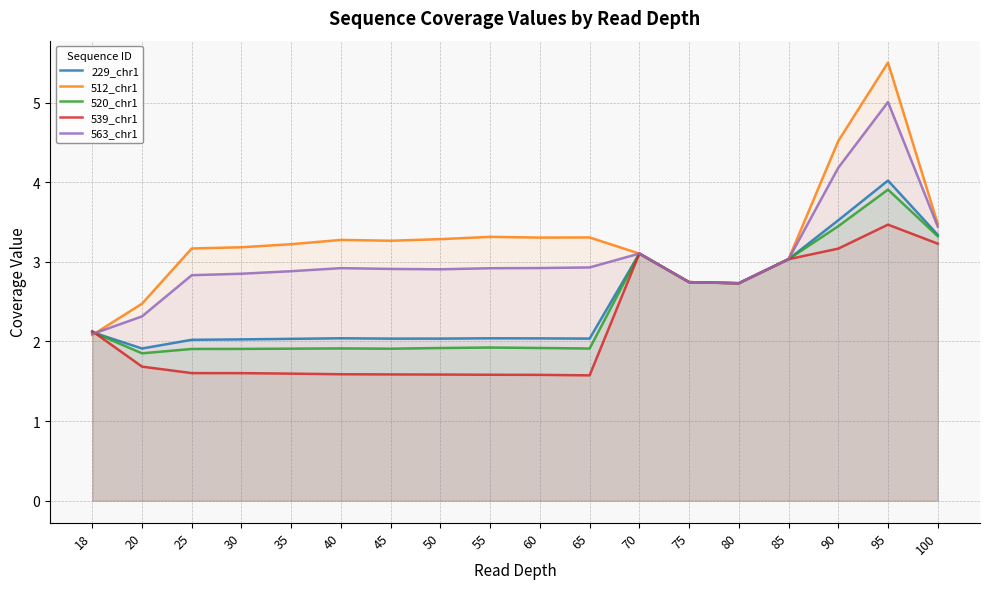

How many interior local valleys does the 229_chr1 series have?

4